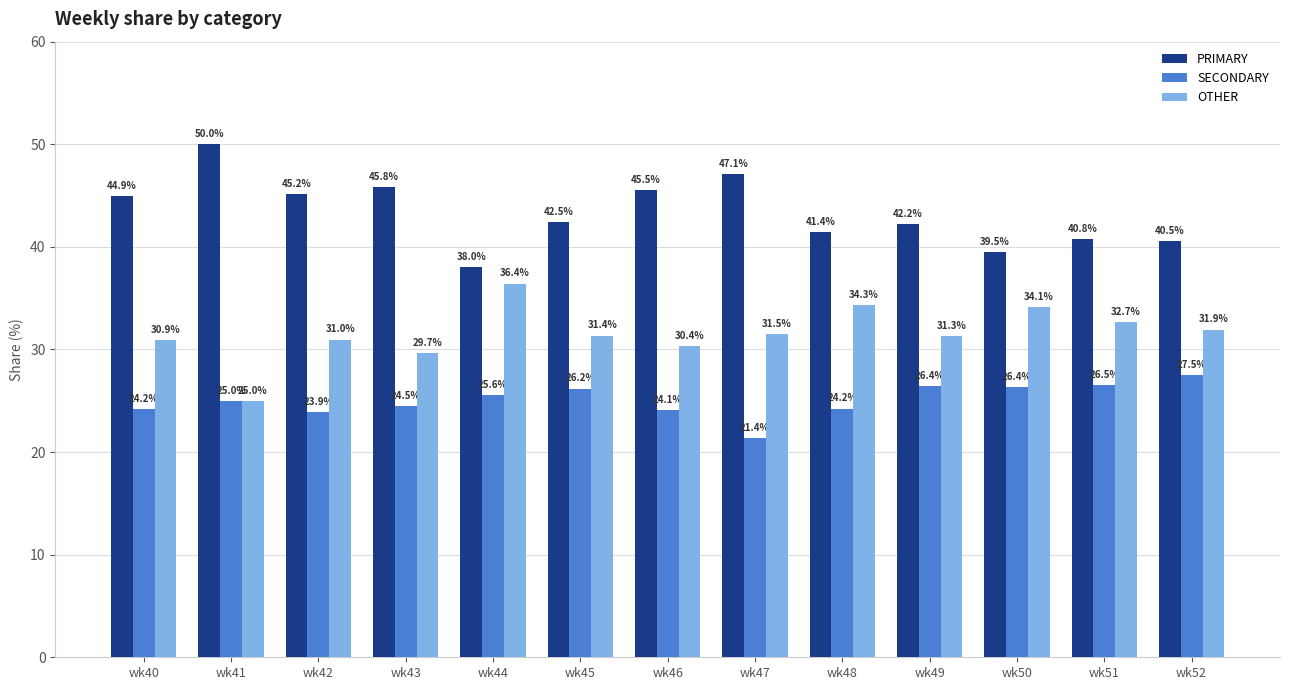

How many values in the PRIMARY series exceed 42?

8